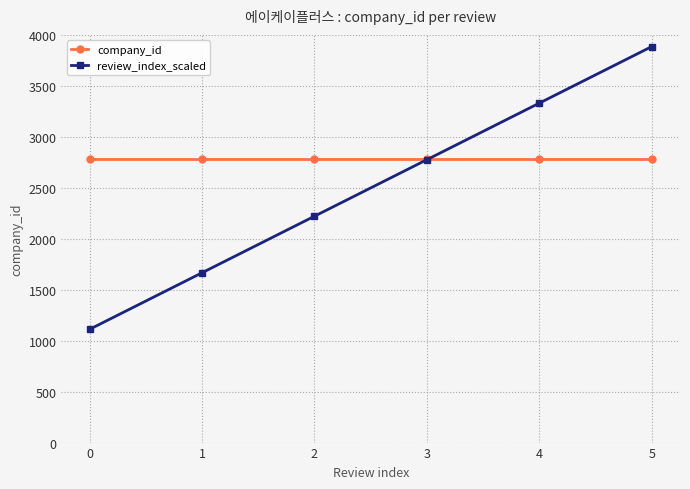

Which series has the largest total across all categories?

company_id